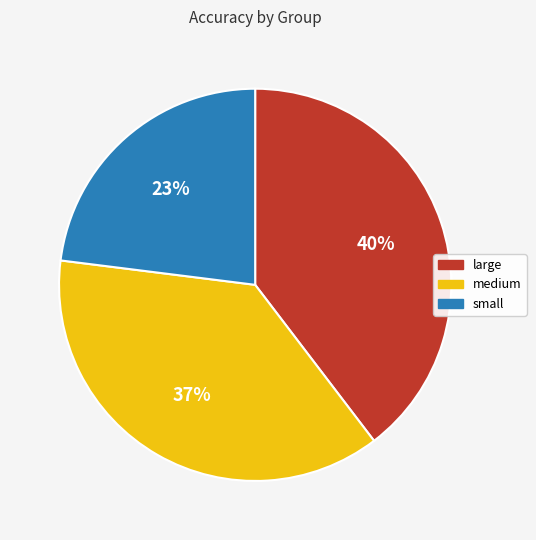

Does any single category account for the majority?

No